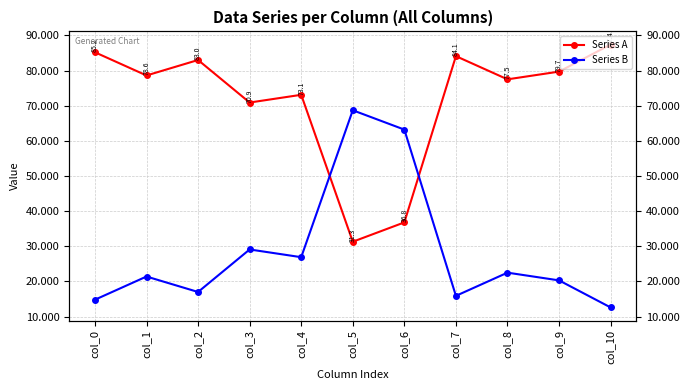

What is the sum of the Series B values at col_3 and col_10?

41.7